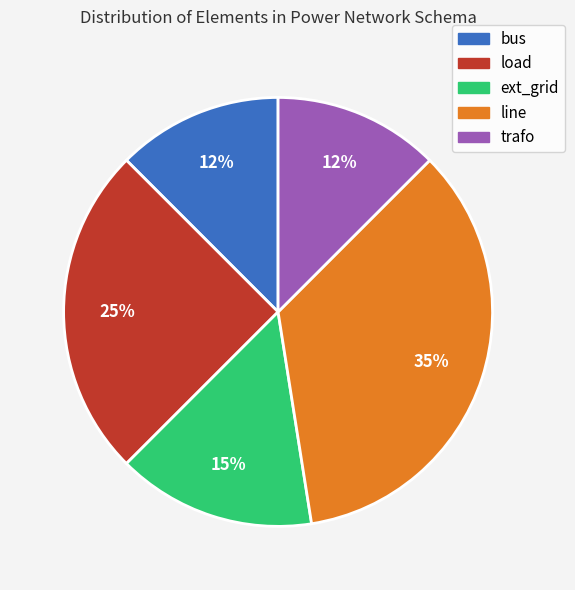

Is there any slice that represents more than half of the pie?

No